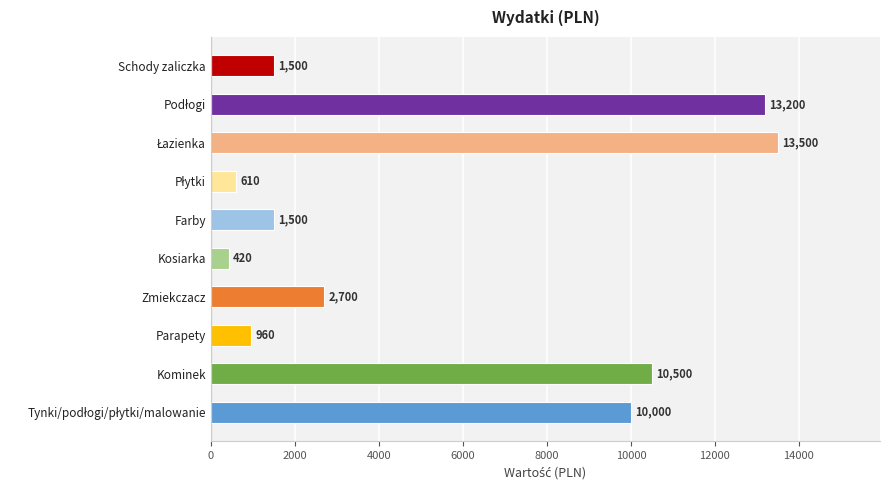

Are the bars horizontal?

Yes